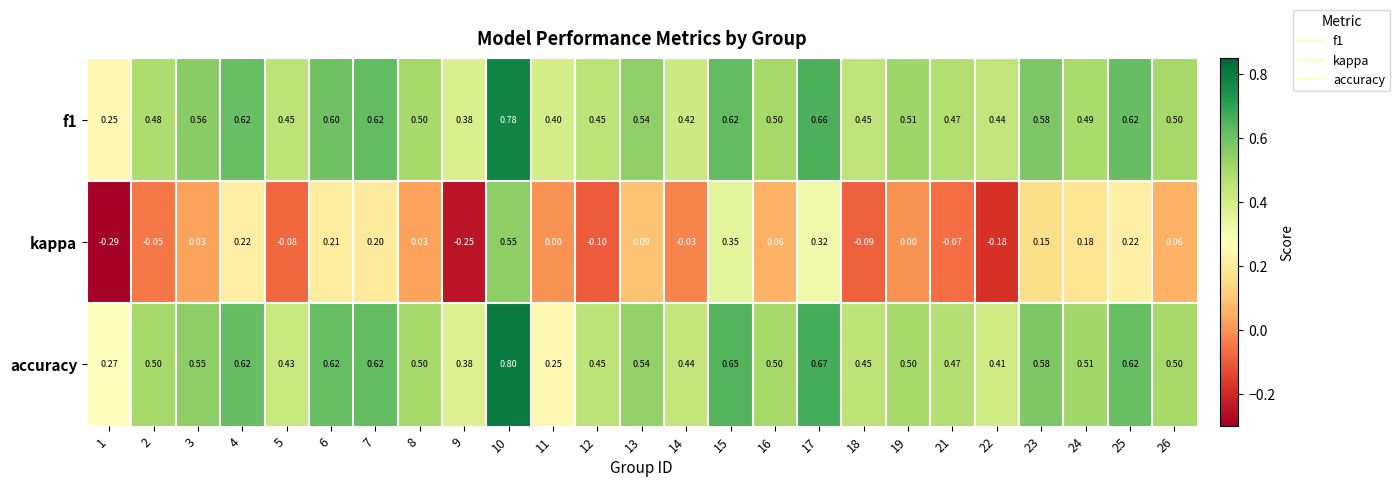

Which series has the largest range (max minus min)?

kappa